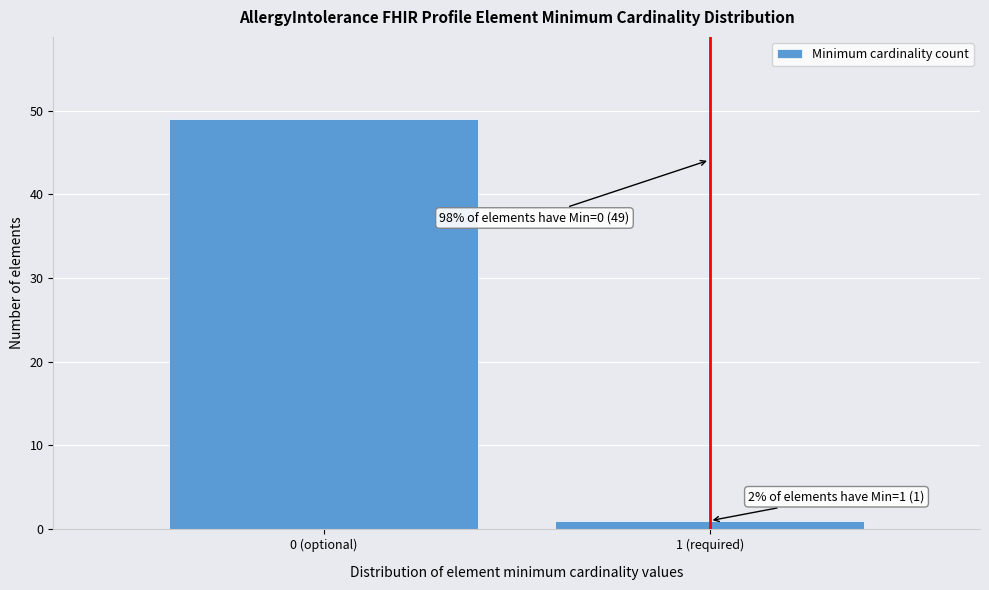

Reading left to right, extract all data points from this chart.

0 (optional)=49	1 (required)=1